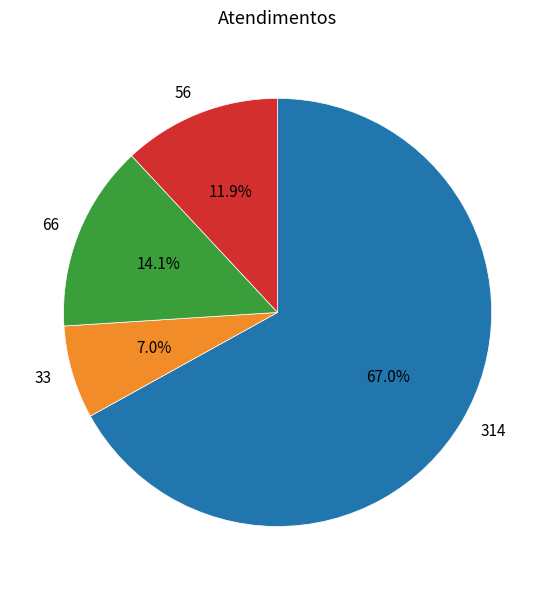

Between 66 and 33, which is larger?

66